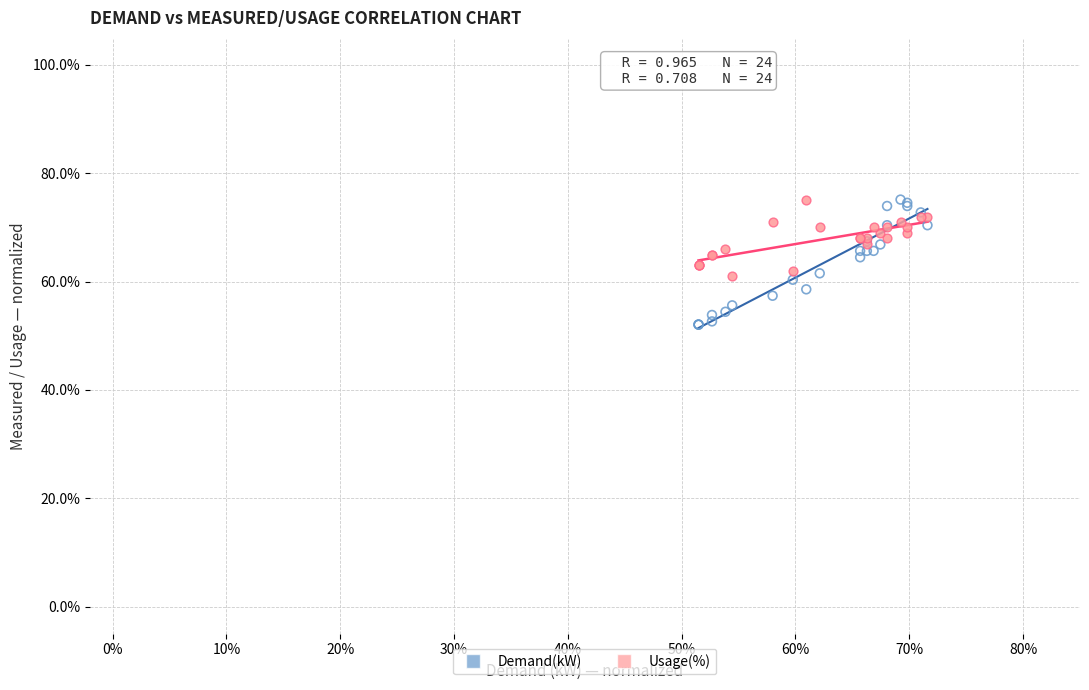

What are all the series names shown in the legend?

Demand(kW), Usage(%)